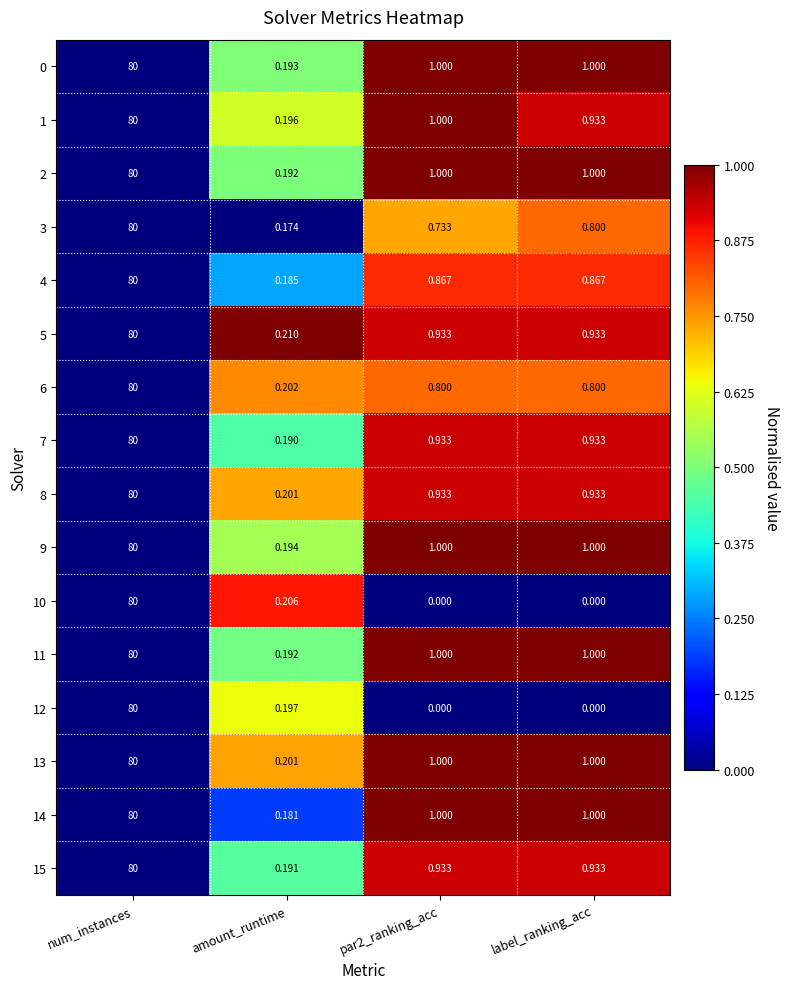

Which category has the highest value across all series?

num_instances